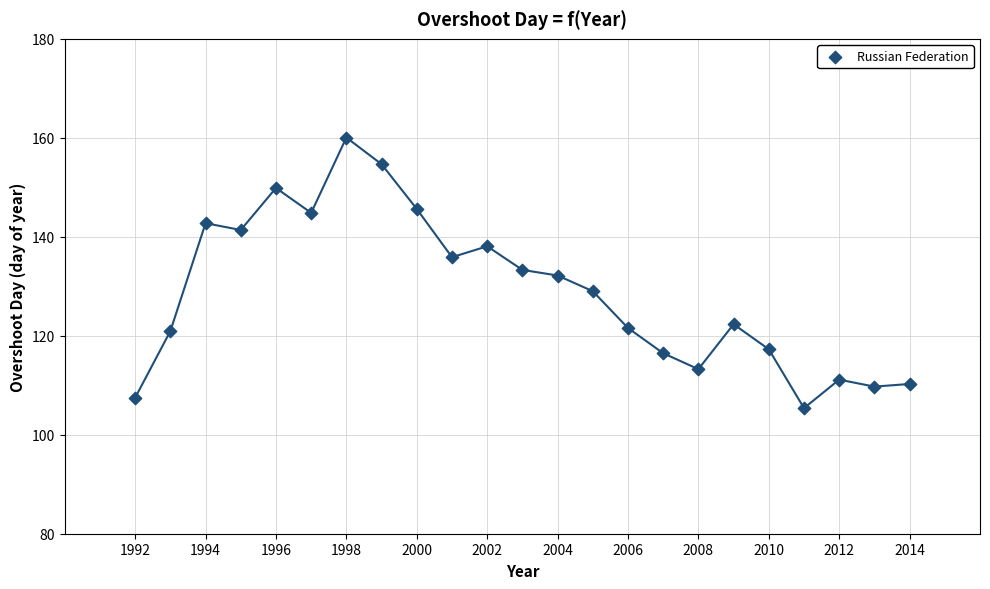

What is the range of X values (max minus min)?

22.0